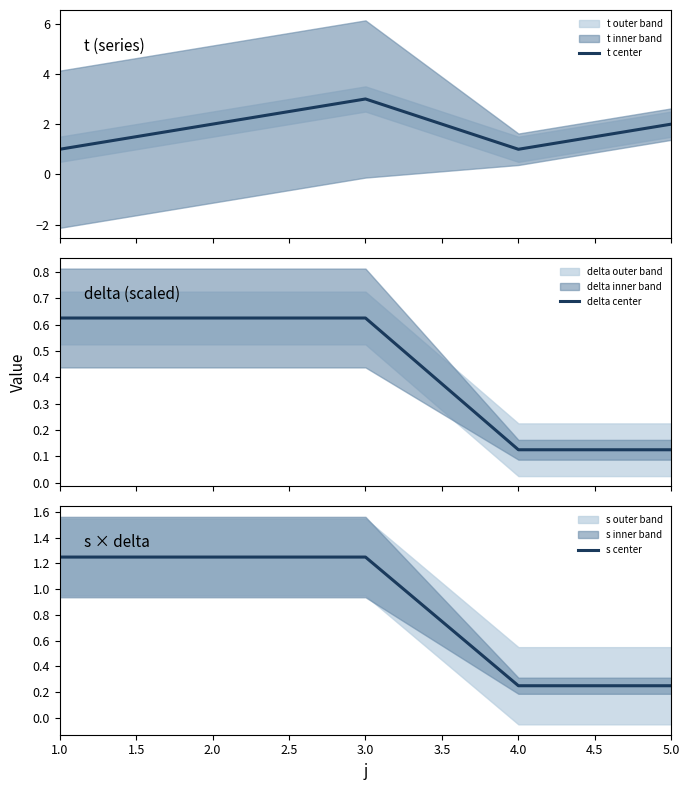

What is the highest value of the t center series?

3